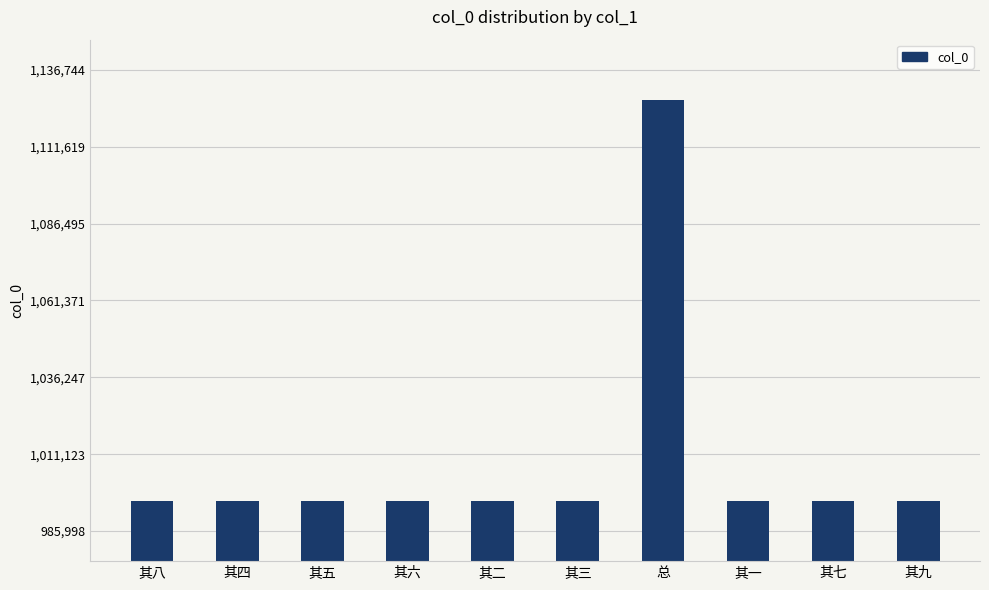

How many bars are there in total?

10